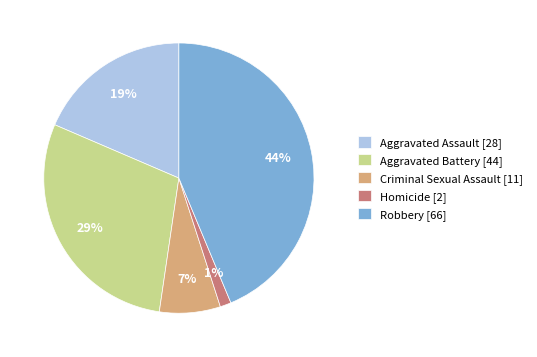

How many slices are in this pie chart?

5